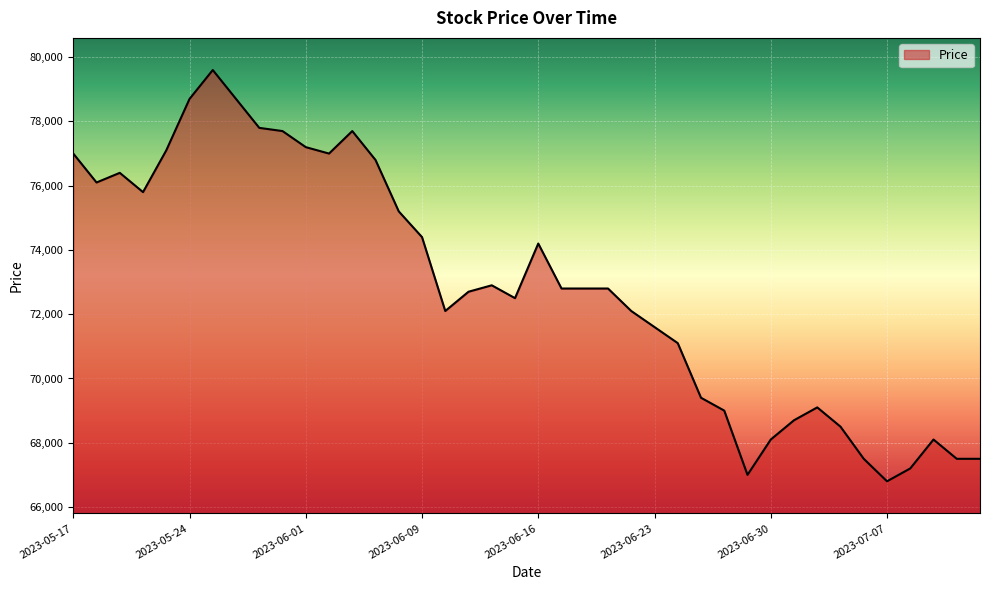

What is the difference between the maximum and minimum values?

12800